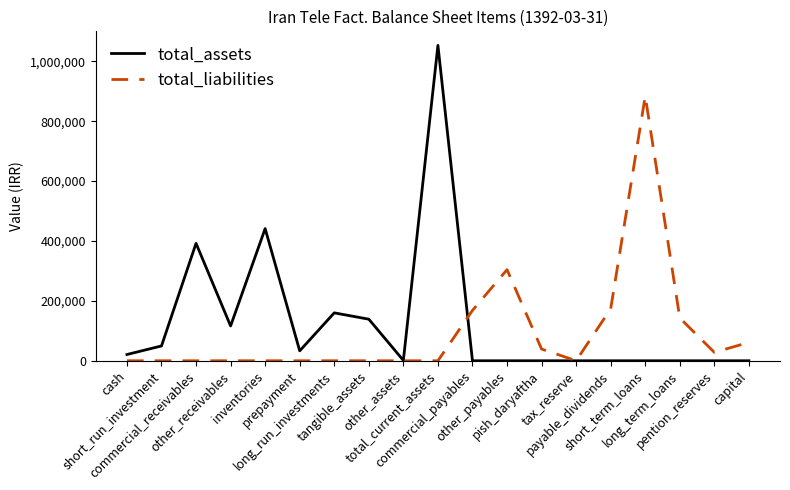

Which series has the largest range (max minus min)?

total_assets